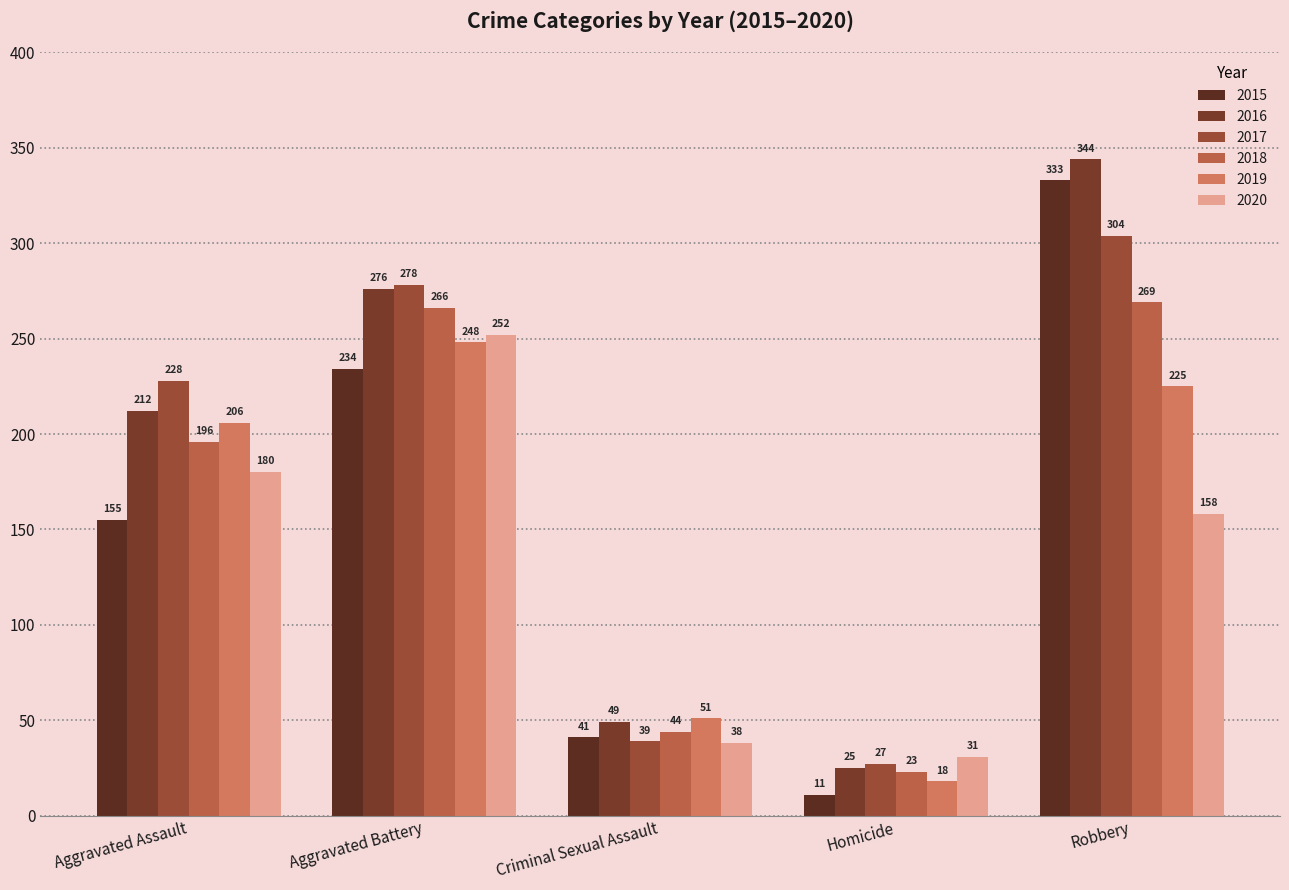

What is the value of the 2018 bar at the 5th from the left?

269